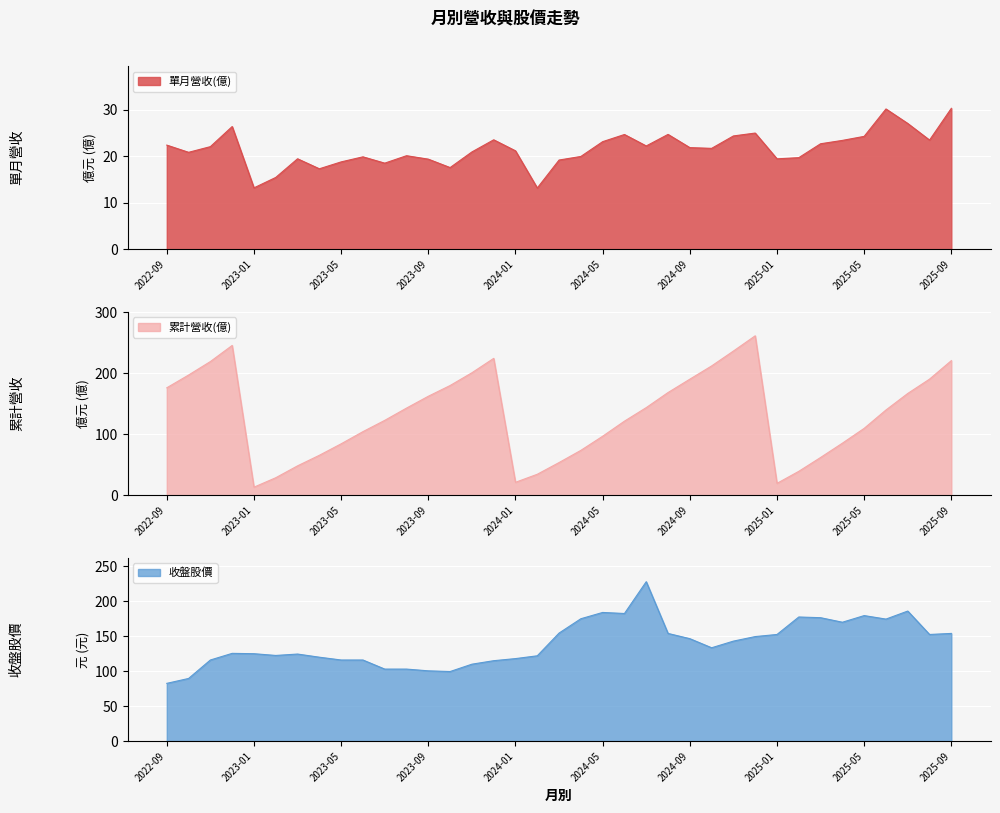

Between which two adjacent categories do 累計營收(億) and 收盤股價 first intersect?

2022-12 and 2023-01